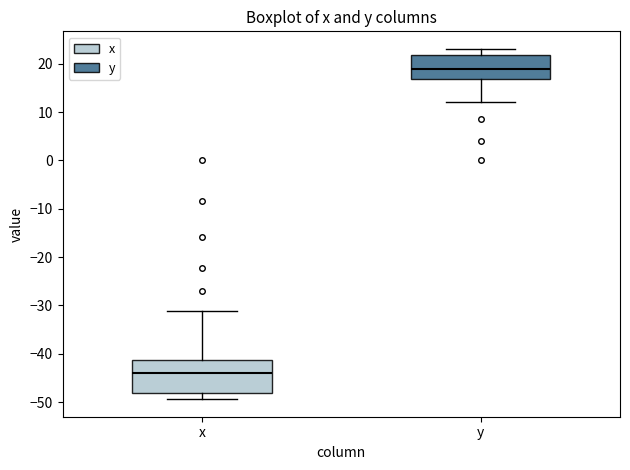

Reading left to right, transcribe this box plot: for each box, give where its median line is, the range the box spans, and where its two whiskers end, as read against the y-axis. The values are not printed on the chart, so give them approximately, as read against the axis.

x: median -44, box -48 to -41, whiskers -49 to -31
y: median 19, box 17 to 22, whiskers 12 to 23